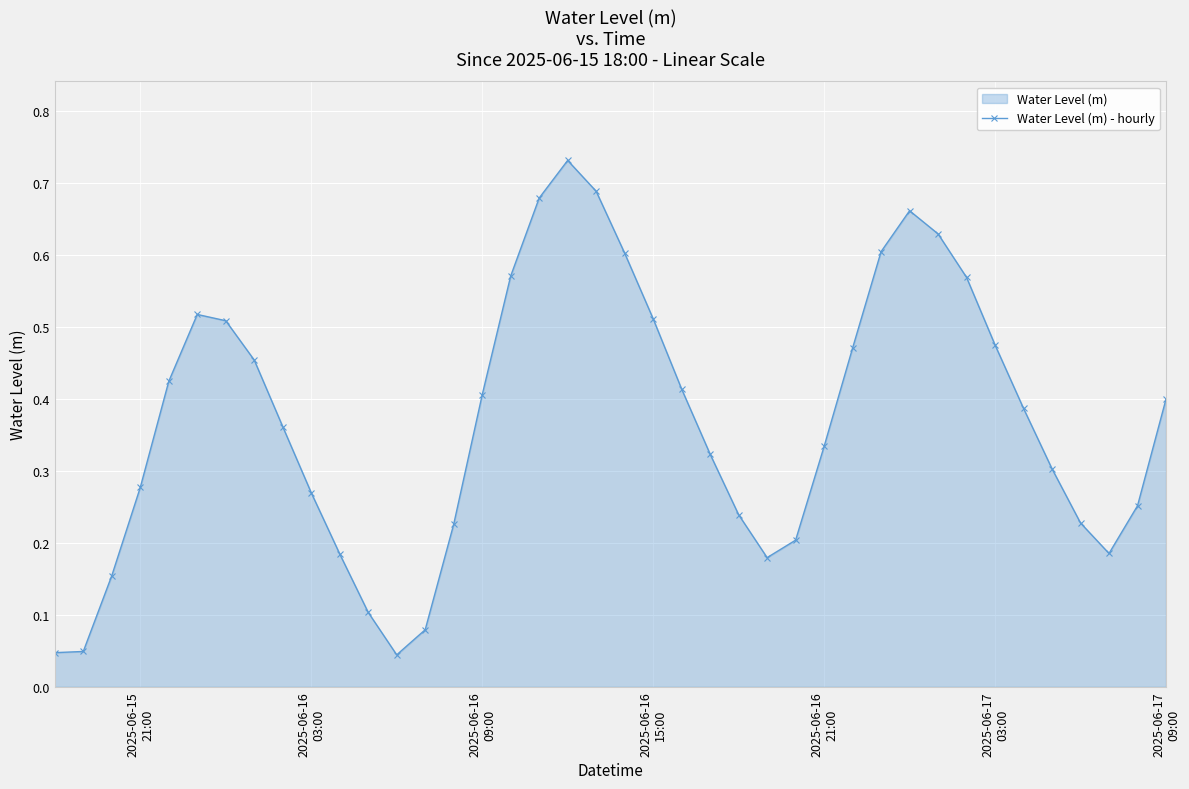

True or false: the data has more than 1 interior local peaks.

True